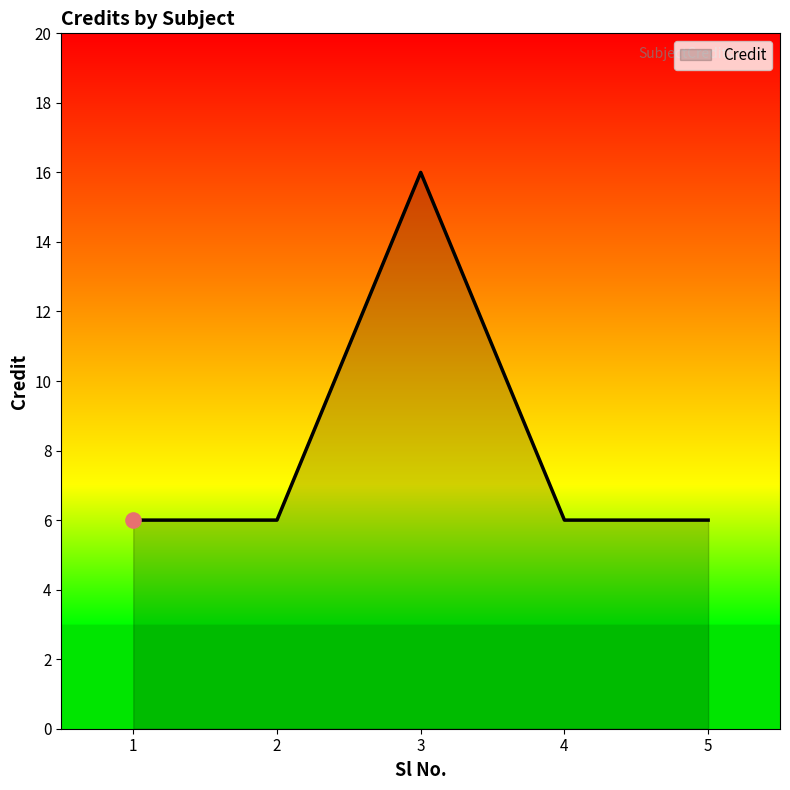

What is the change in value from 3 to 5?

-10